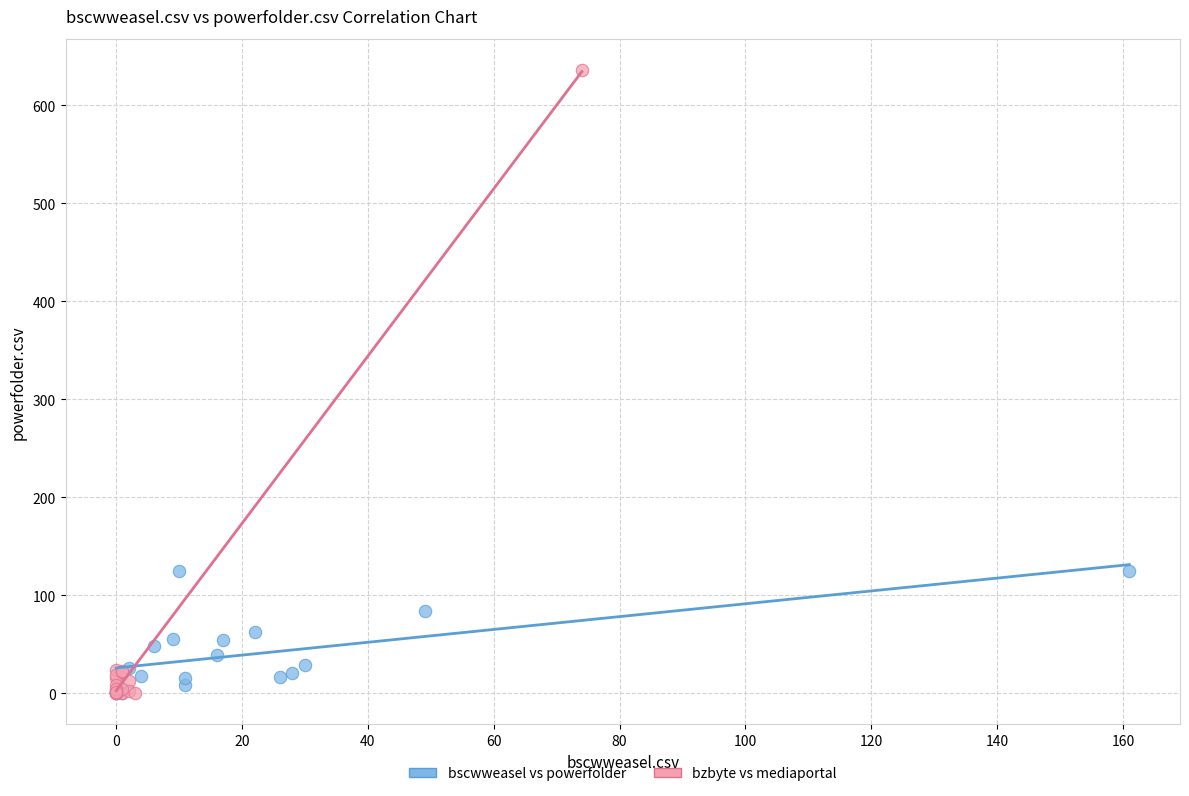

Which series reaches the maximum Y coordinate?

bzbyte vs mediaportal